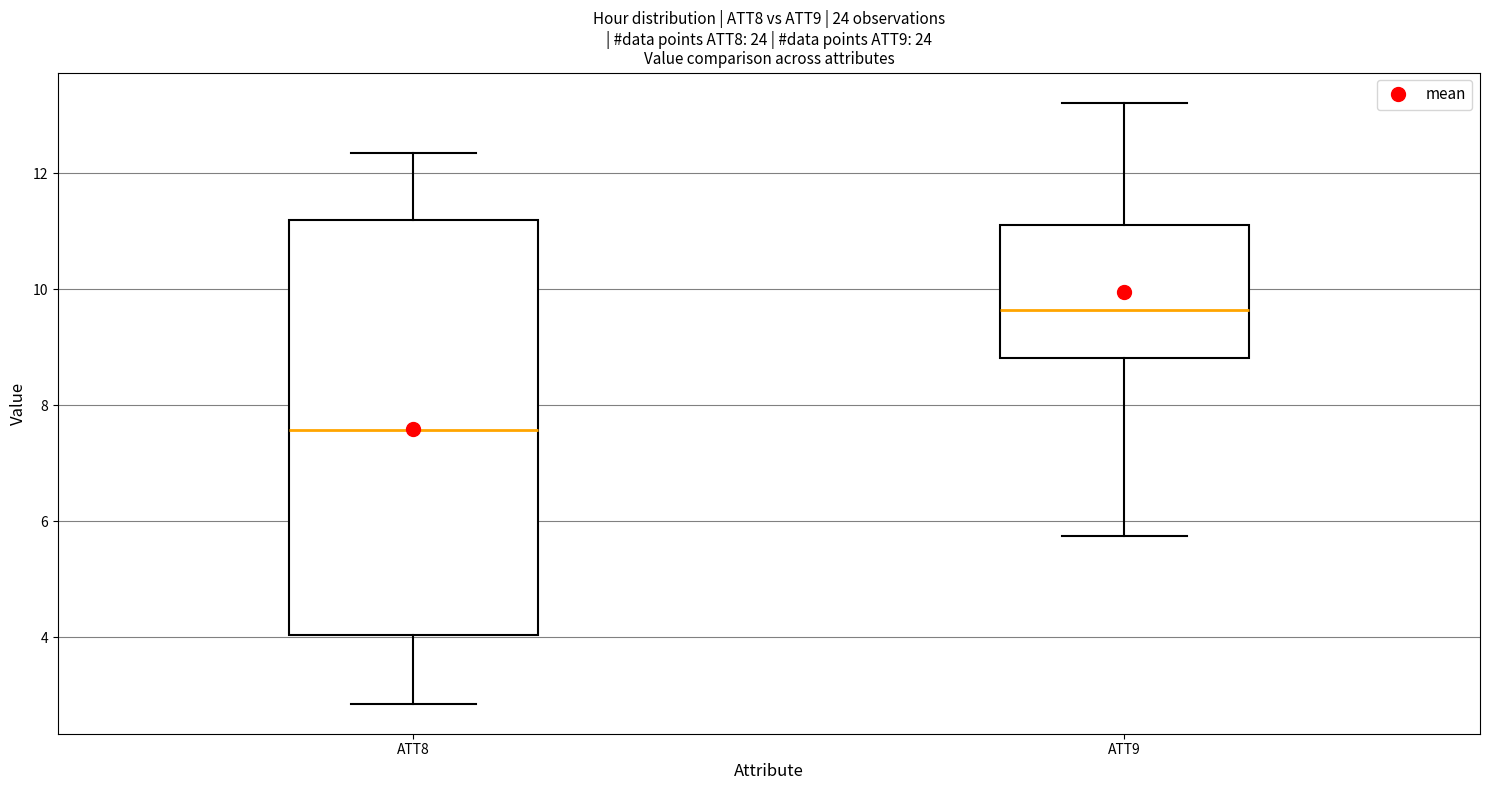

Reading left to right, read every box against the y-axis: the position of its median line, the range the box covers, and the ends of its whiskers. The values are not printed on the chart, so give them approximately, as read against the axis.

ATT8: median 7.6, box 4.0 to 11.2, whiskers 2.8 to 12.4
ATT9: median 9.6, box 8.8 to 11.2, whiskers 5.8 to 13.2